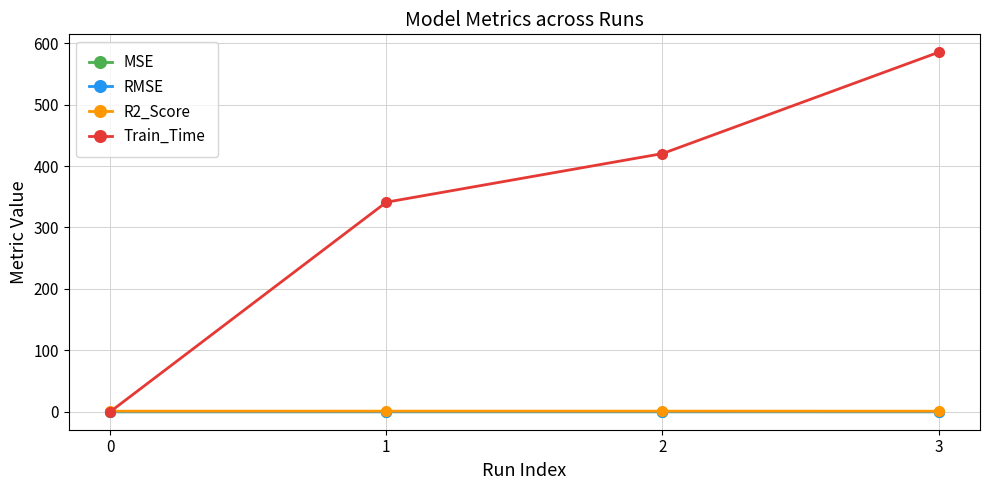

What is the value of the R2_Score point at the 1st from the left?

0.9